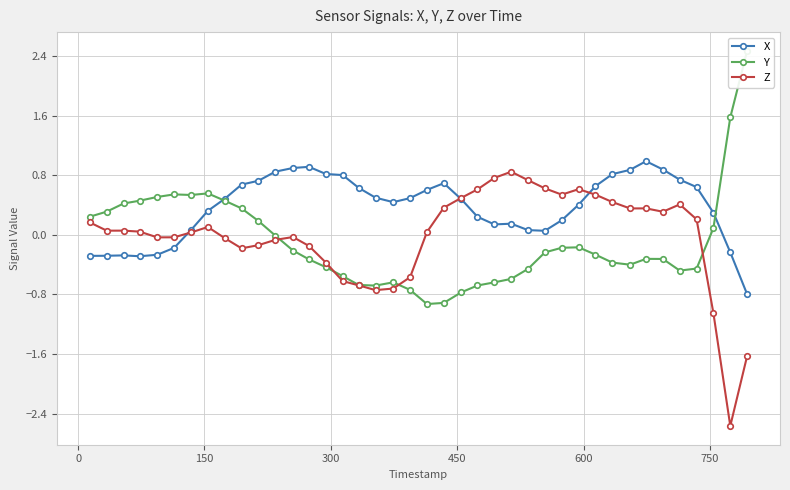

What is the value of the Z point at the 33rd from the left?

0.4